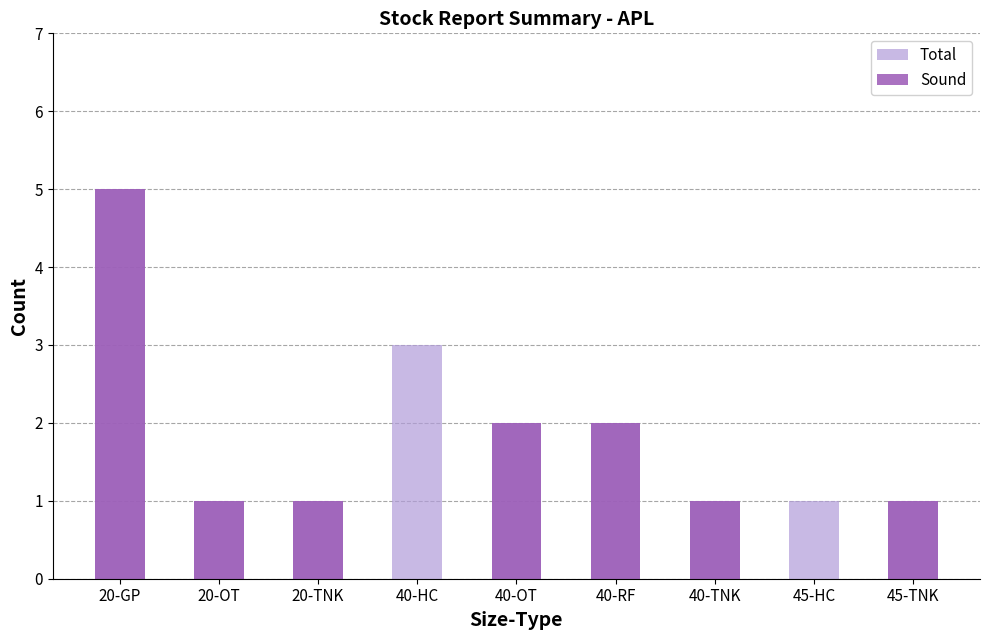

What position from the right is 40-RF?

4